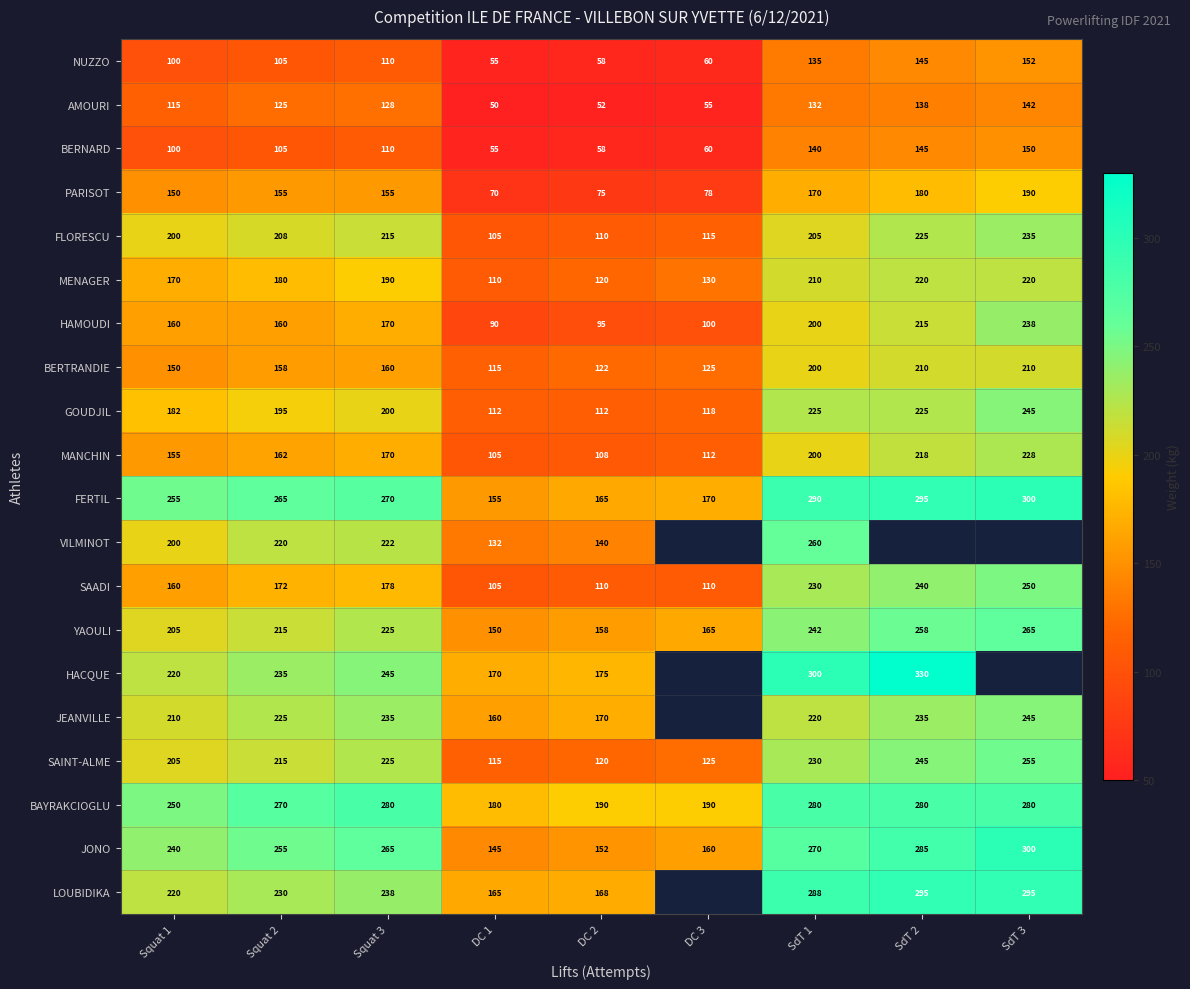

How many categories are shown in the chart?

9